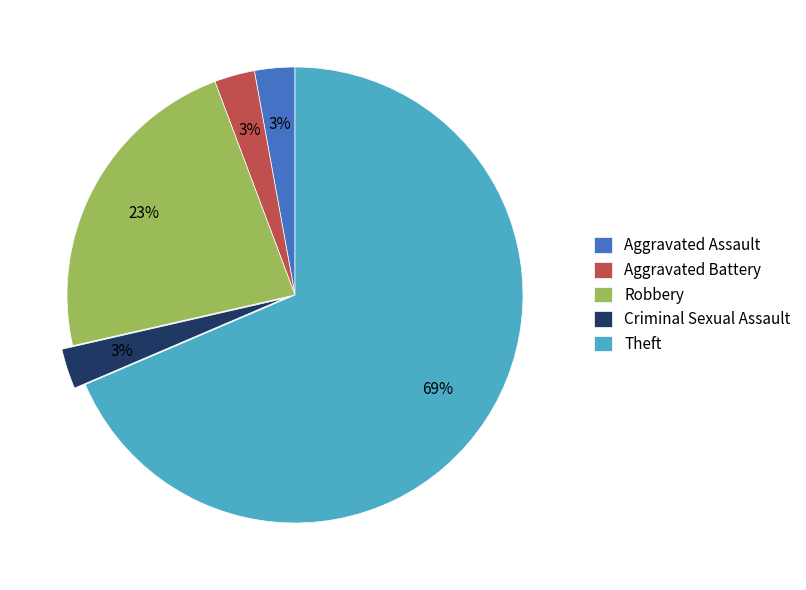

To the nearest percent, what is the difference between the Aggravated Battery and Robbery slice percentages?

20%